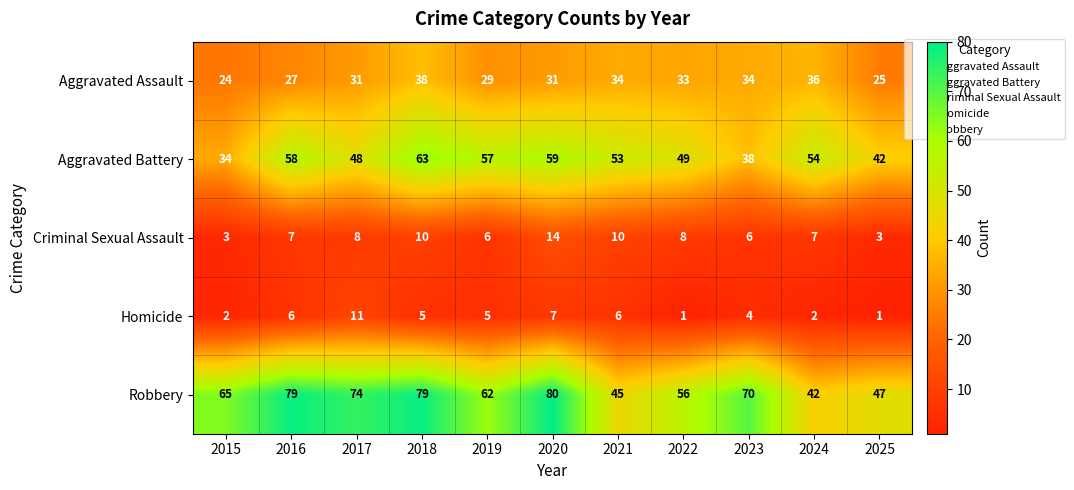

Is it true that Aggravated Battery equals 48 at 2017?

True